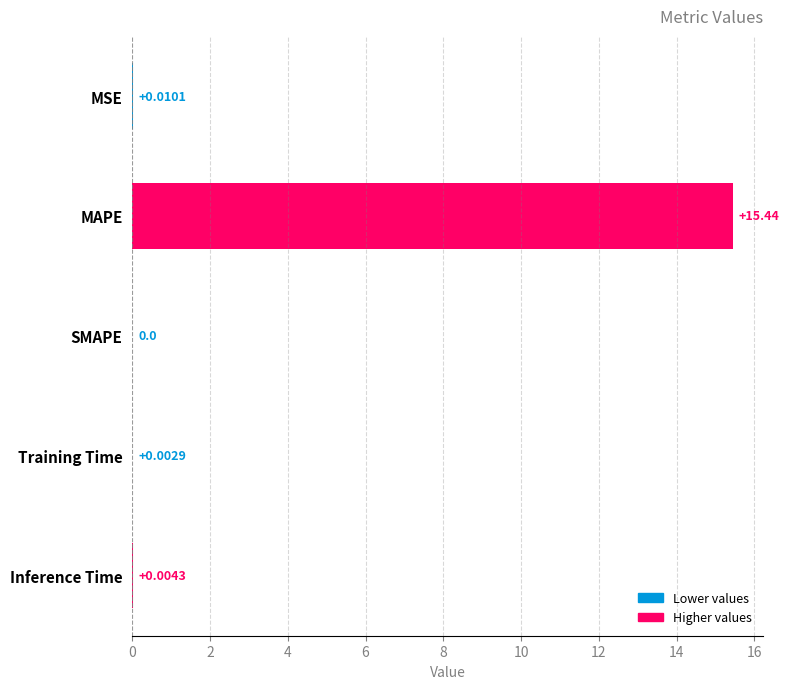

What is the change in value from MAPE to Training Time?

-15.4